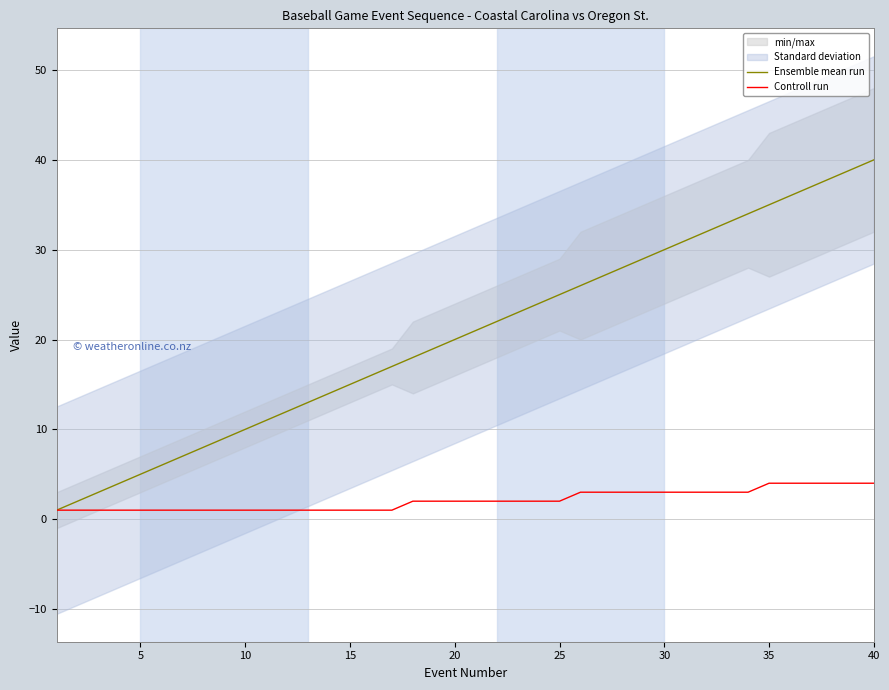

Does the chart have visible grid lines?

Yes